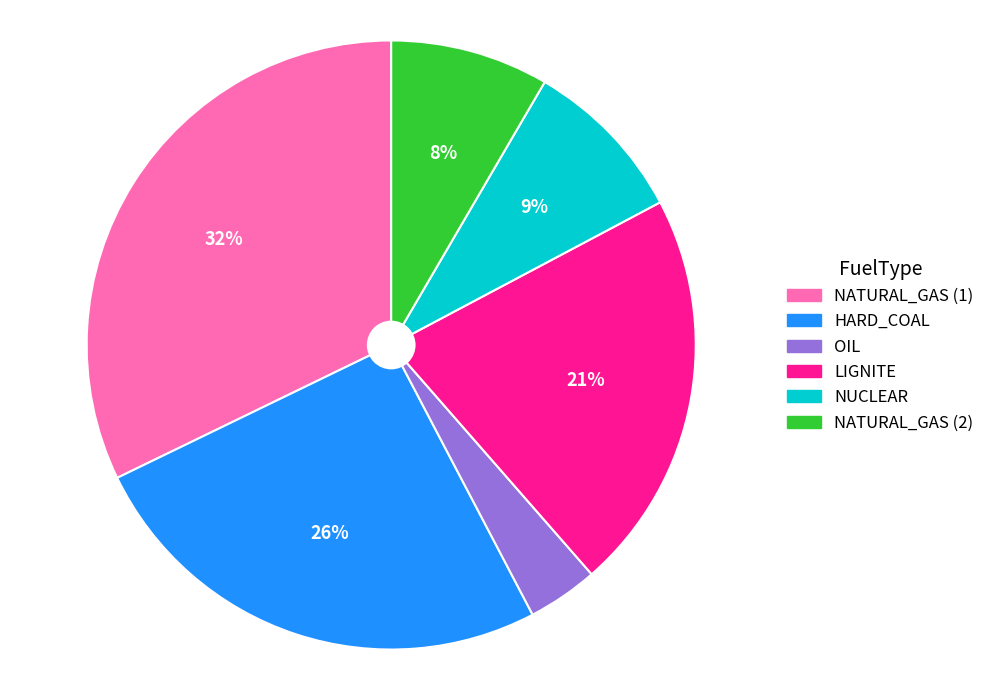

The NUCLEAR slice represents 21% of the pie. True or false?

False